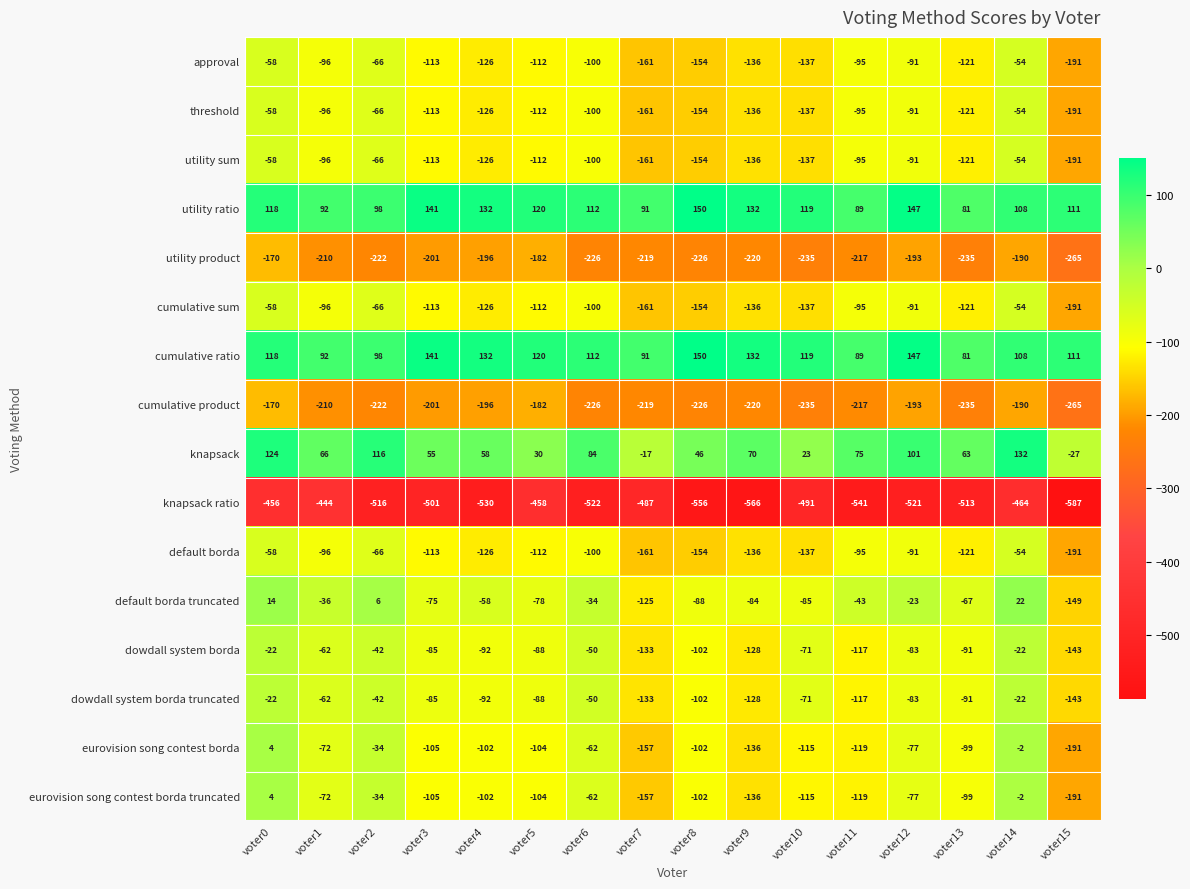

What is the minimum value shown in the chart?

-587